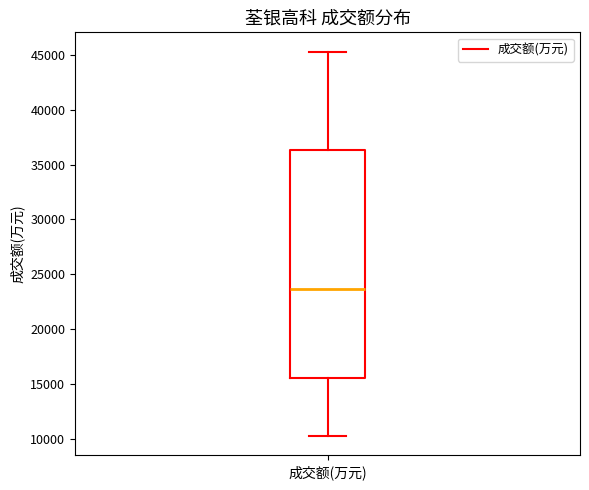

Read this box plot against the y-axis: the position of the median line, the range covered by the box, and the ends of both whiskers. The values are not printed on the chart, so give them approximately, as read against the axis.

median 23500, box 15500 to 36500, whiskers 10500 to 45500